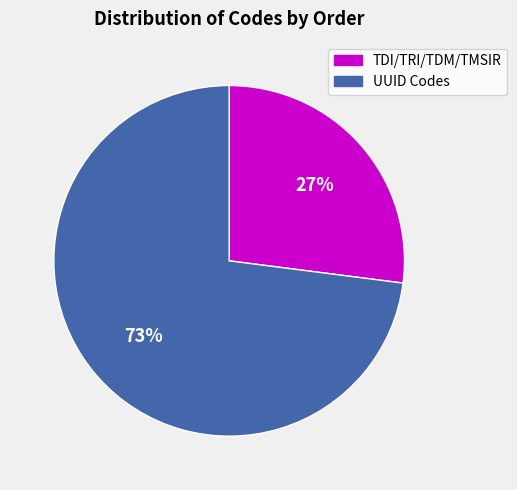

Do TDI/TRI/TDM/TMSIR and UUID Codes together represent more than half of the pie?

Yes